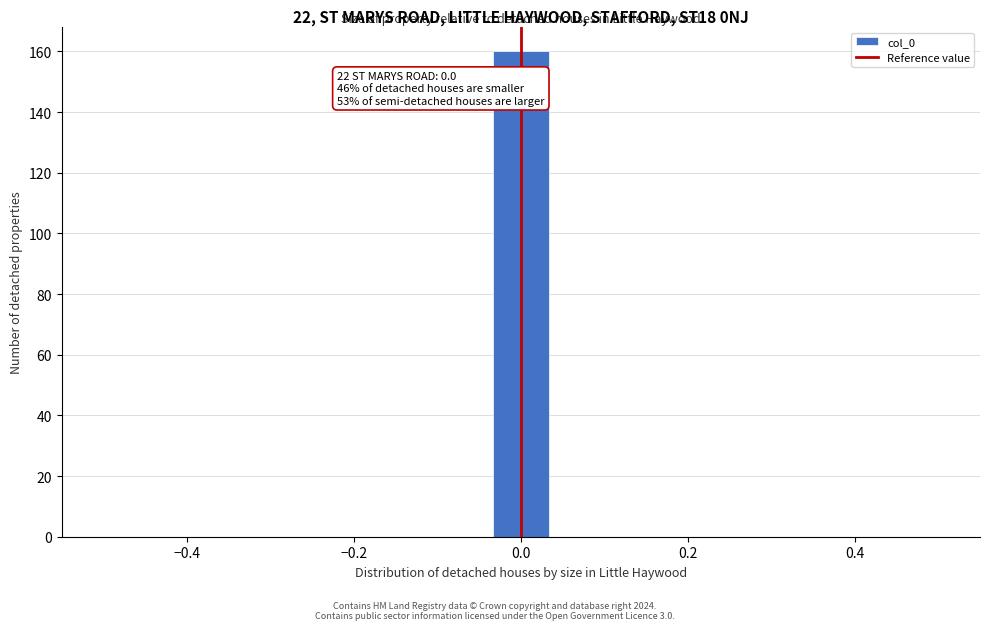

Read against the x-axis, roughly where is the centre of the tallest bar?

0.00